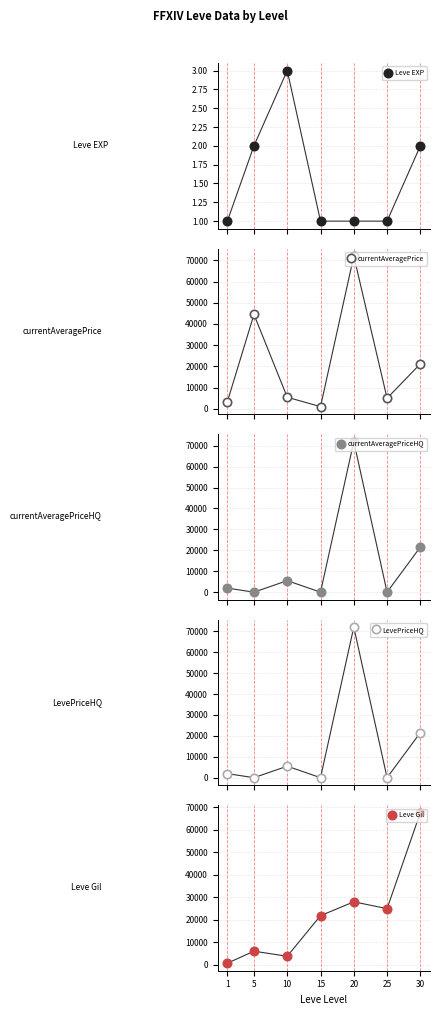

How many interior local valleys does the LevePriceHQ series have?

3